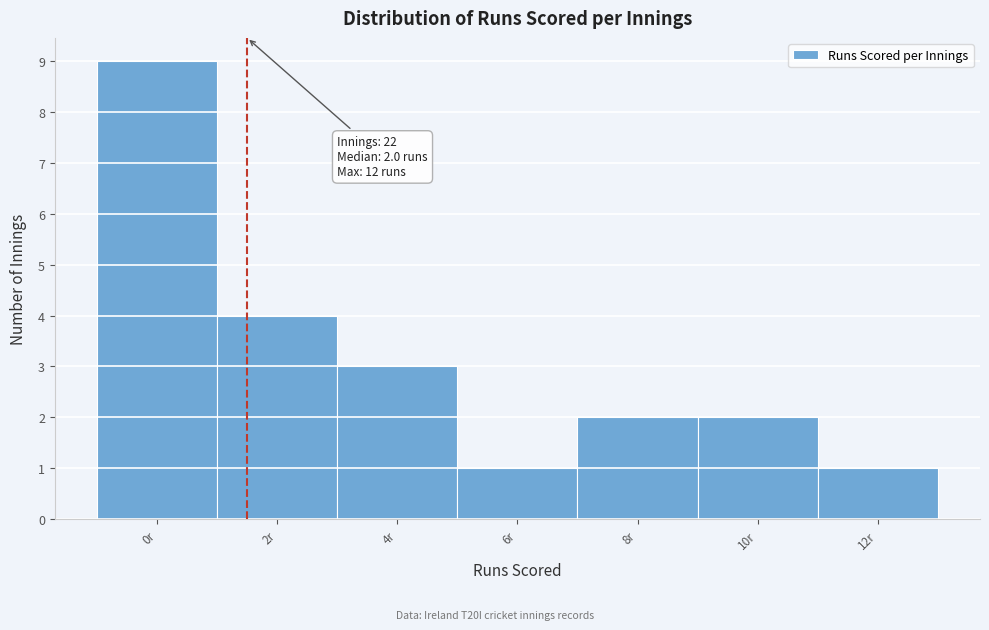

Reading left to right, transcribe all the data shown in this chart.

0r=9	2r=4	4r=3	6r=1	8r=2	10r=2	12r=1